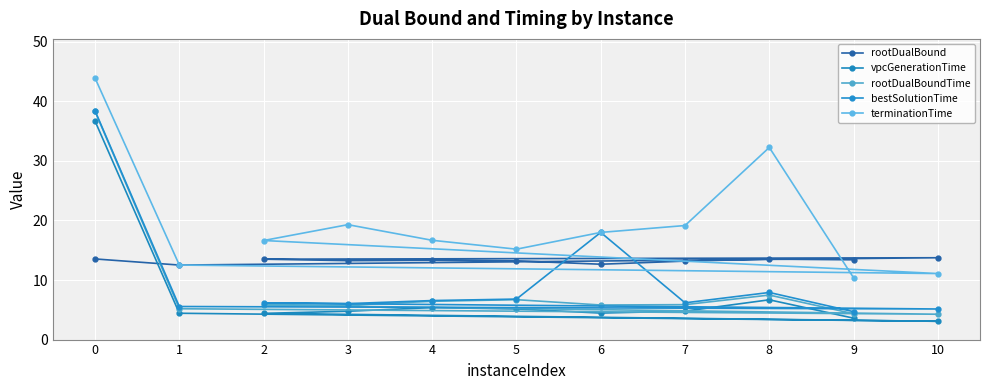

How many lines are shown in the chart?

5